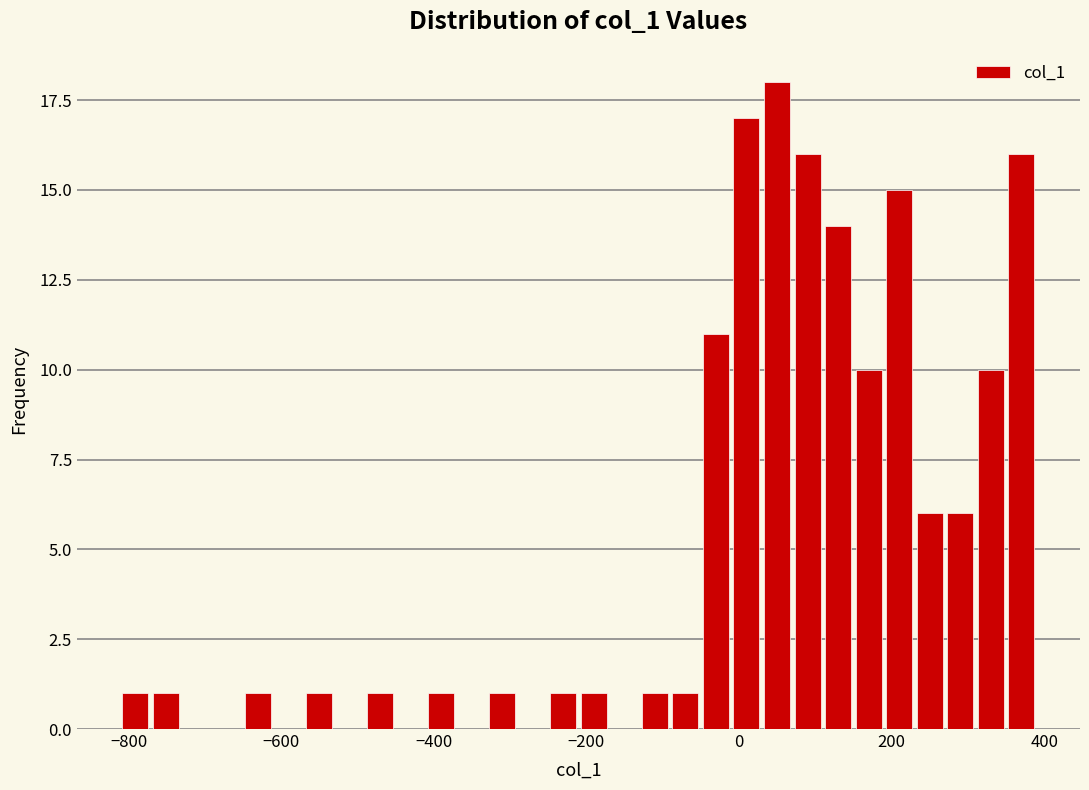

Read against the x-axis, roughly where is the centre of the tallest bar?

40